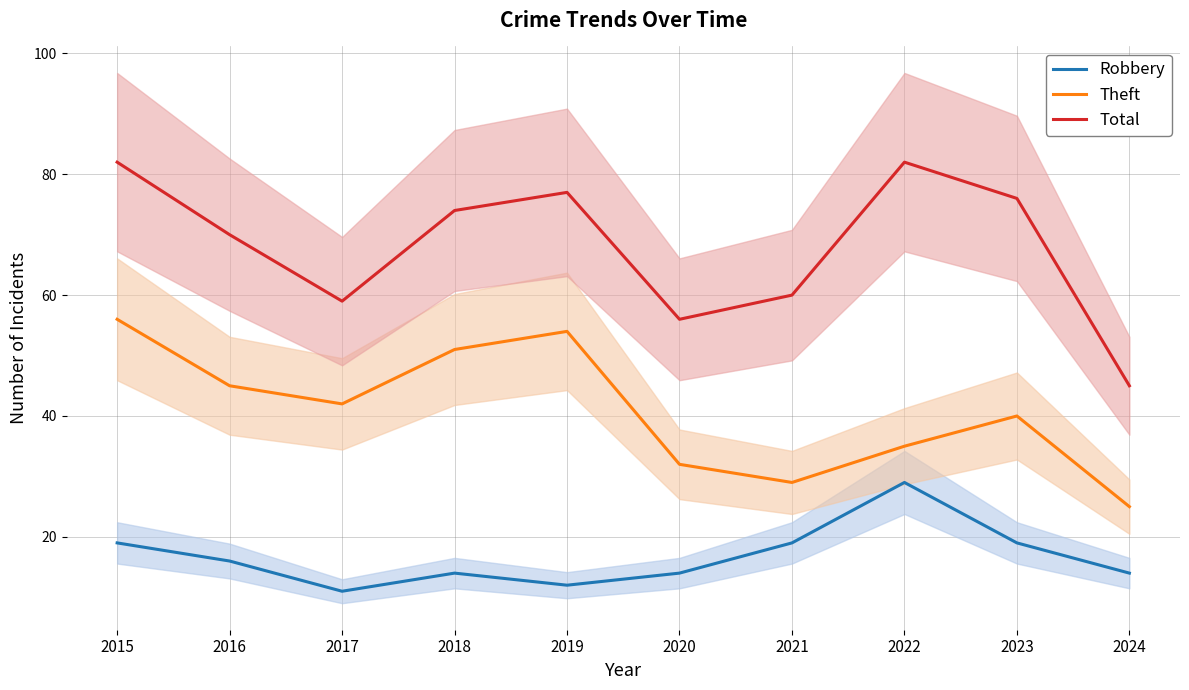

How many categories are shown in the chart?

10